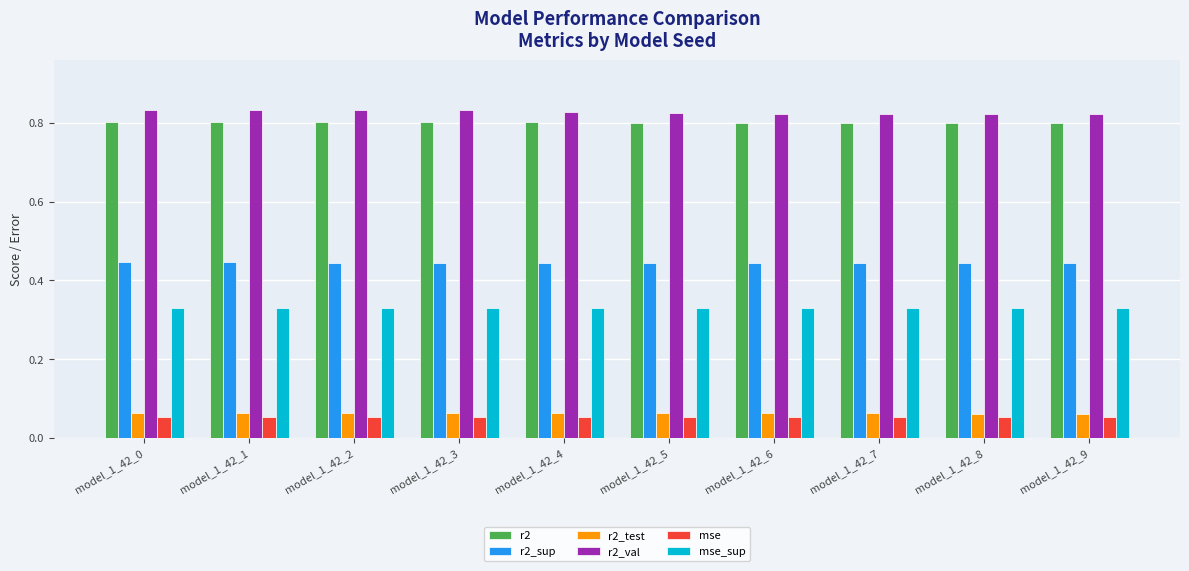

How many r2_val values are between 0 and 1?

10